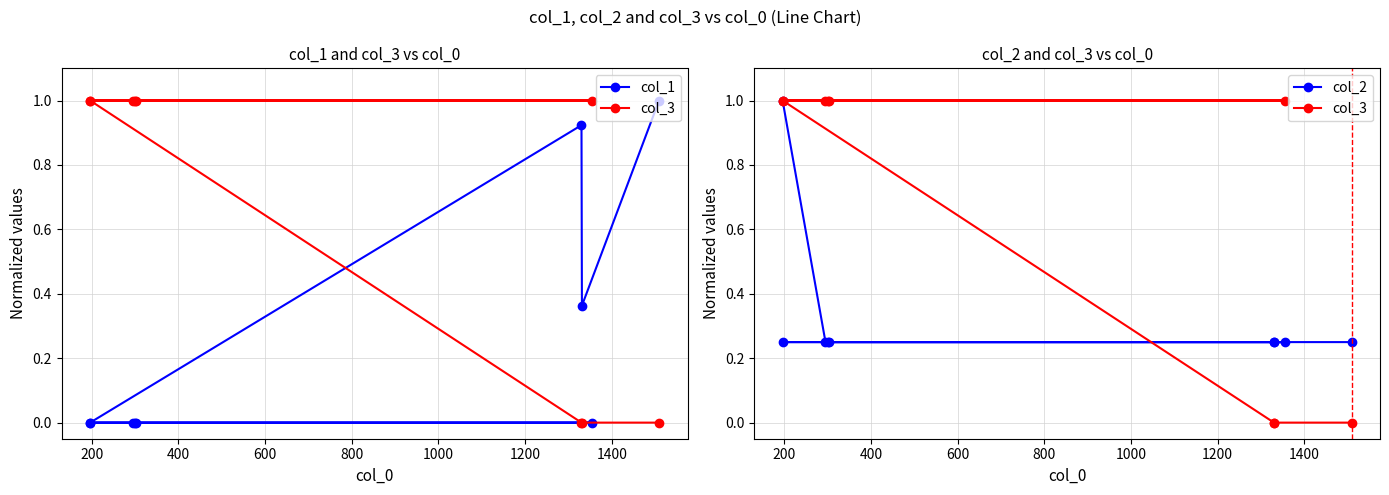

True or false: col_2 has a value of 0.4 at 600.

False